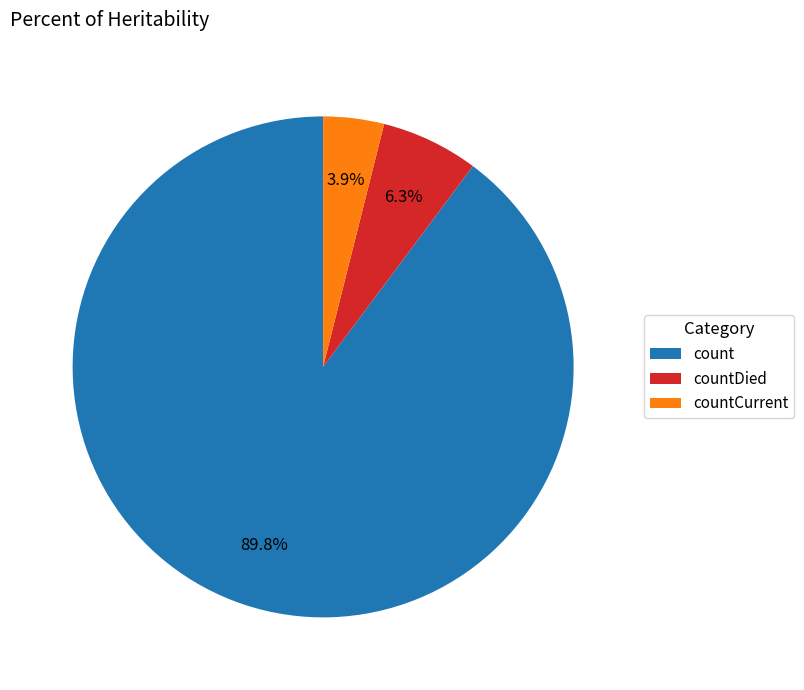

Approximately how many times larger is the value at countDied compared to countCurrent?

1.6